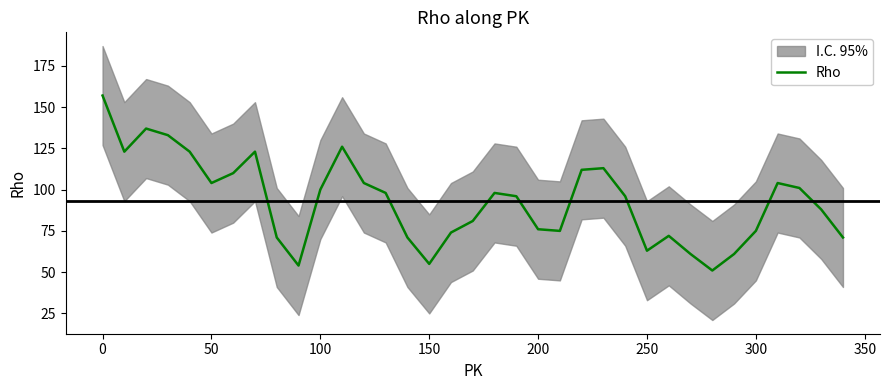

What is the highest value of the Rho series?

157